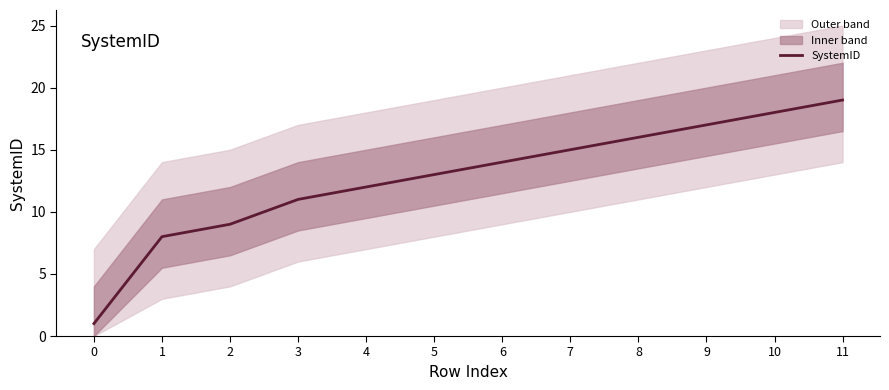

What is the average value?

13